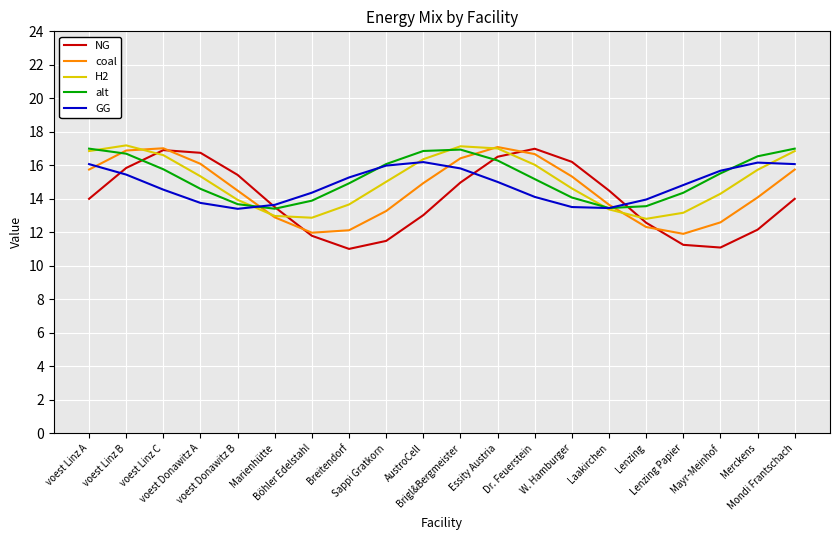

Which series has the widest spread of values?

NG